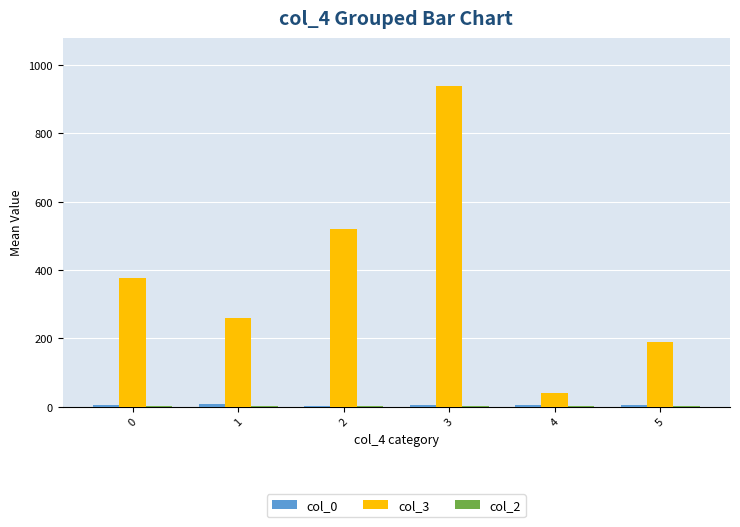

The value of col_3 at 2 is 213.2. True or false?

False